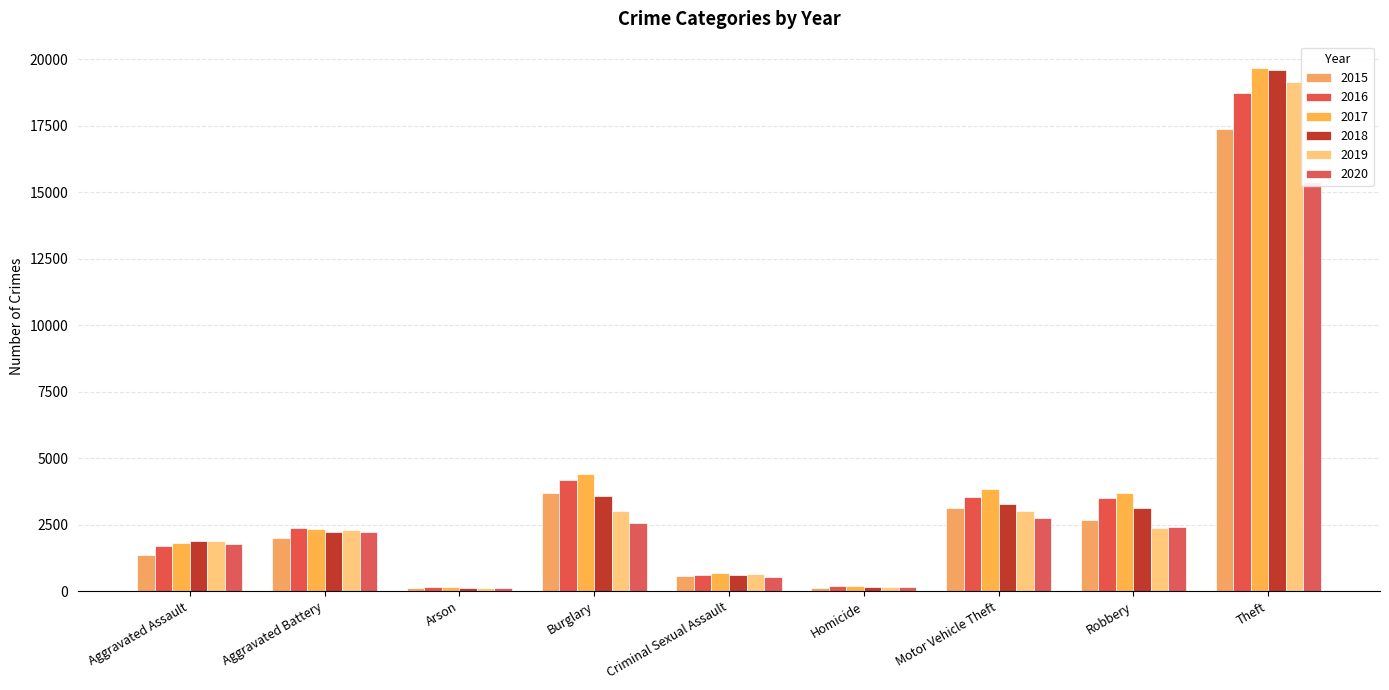

What is the spread (max minus min) of values at Motor Vehicle Theft?

1077